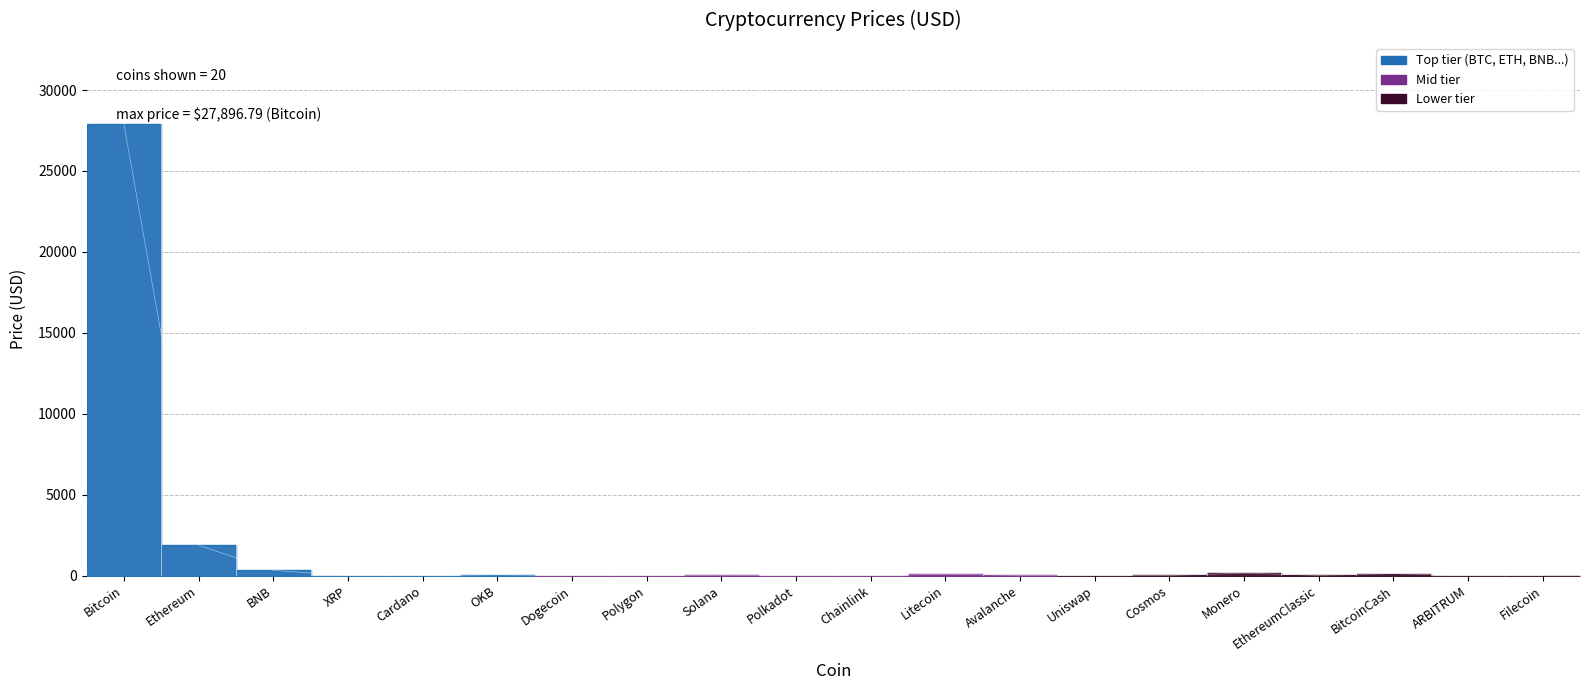

What is the difference between the maximum and minimum values?

27896.7